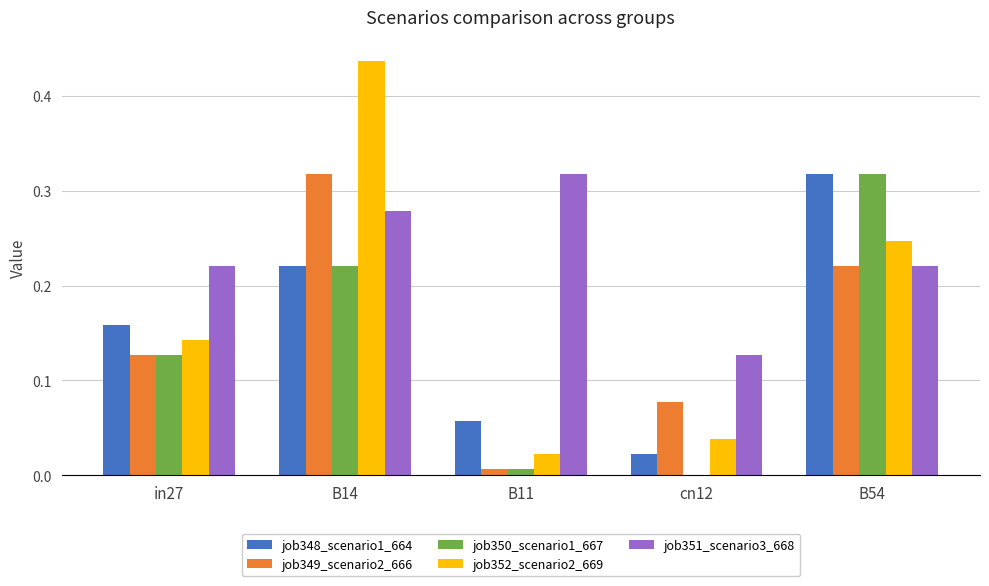

Is it true that job348_scenario1_664 equals 0.5 at B54?

False